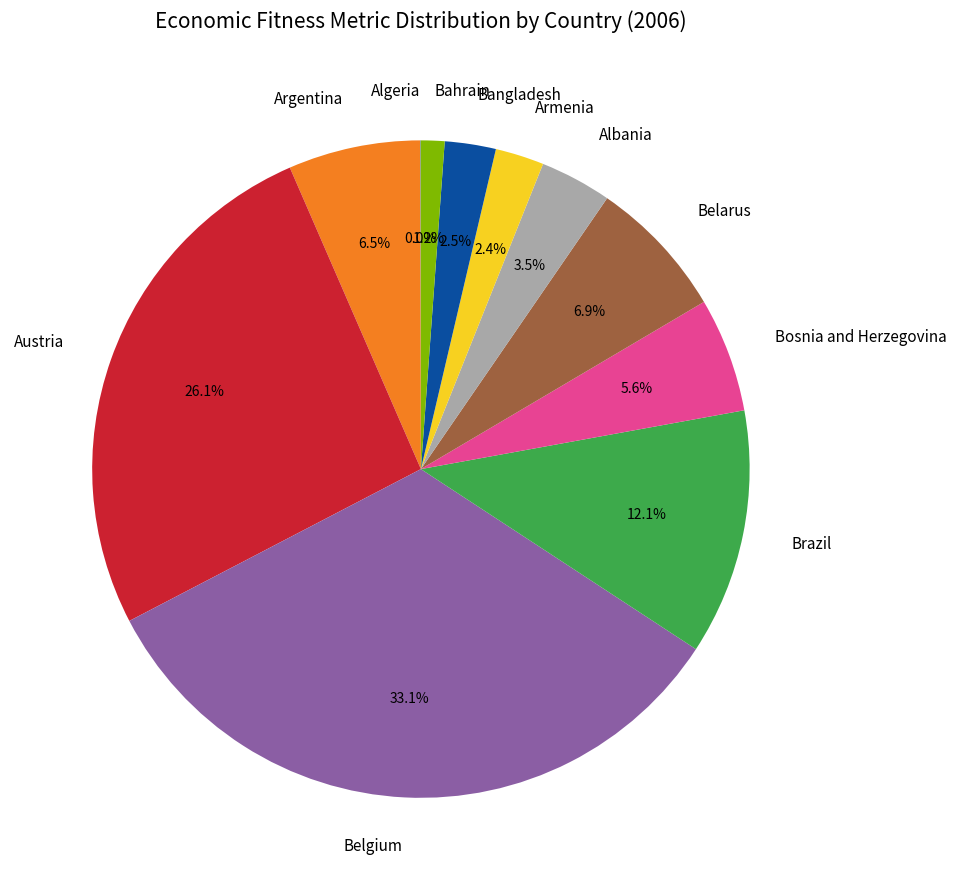

Does Bosnia and Herzegovina represent more than half of the total?

No